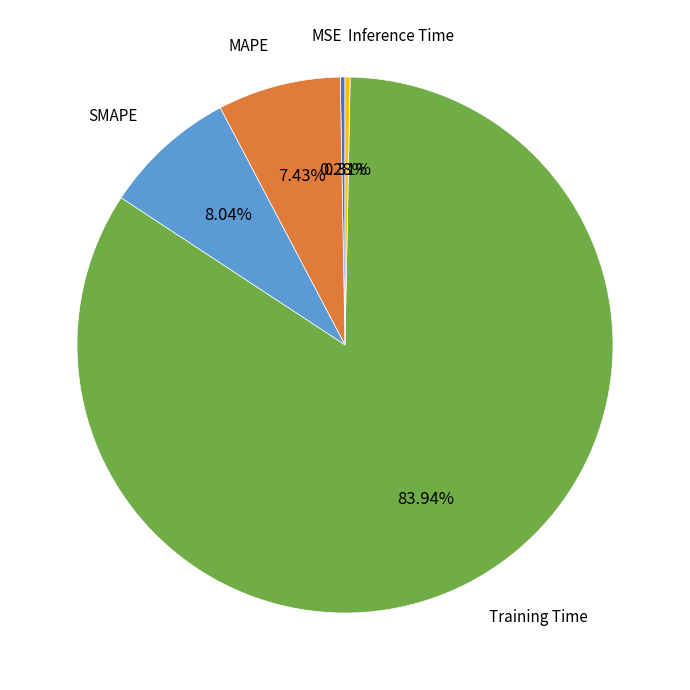

Does Inference Time account for over 50% of the chart?

No